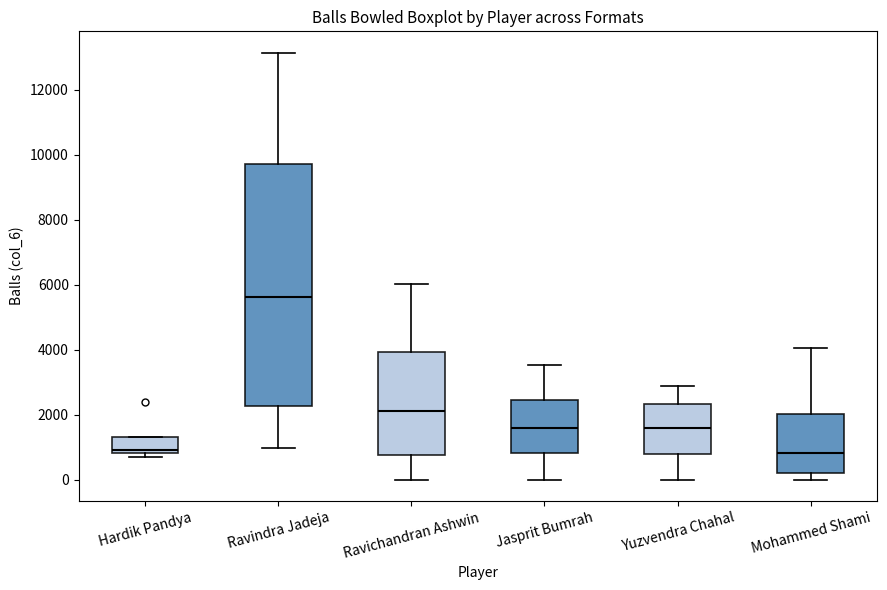

Which box has the highest median line?

Ravindra Jadeja